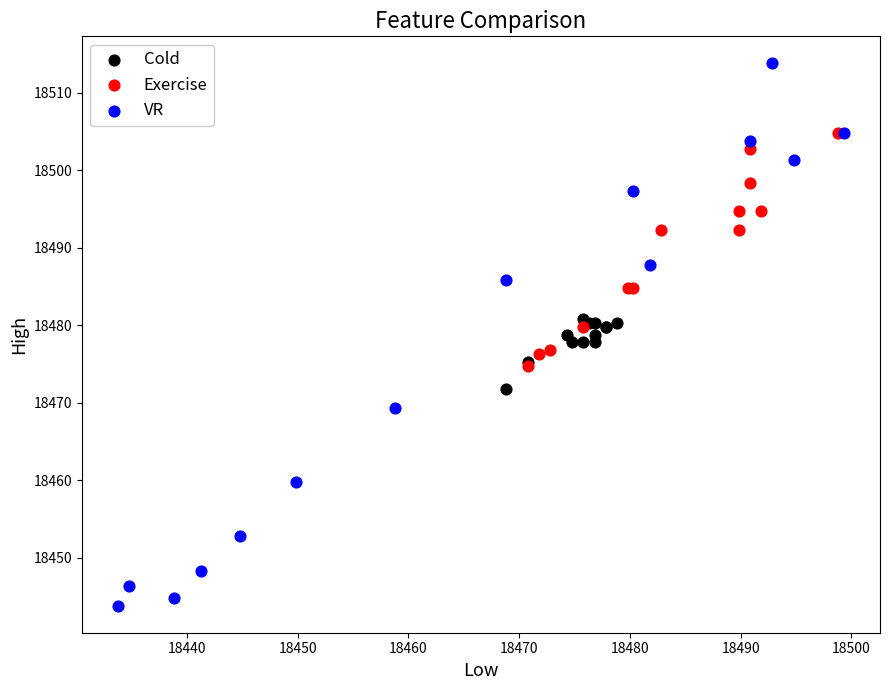

What are all the series names shown in the legend?

Cold, Exercise, VR